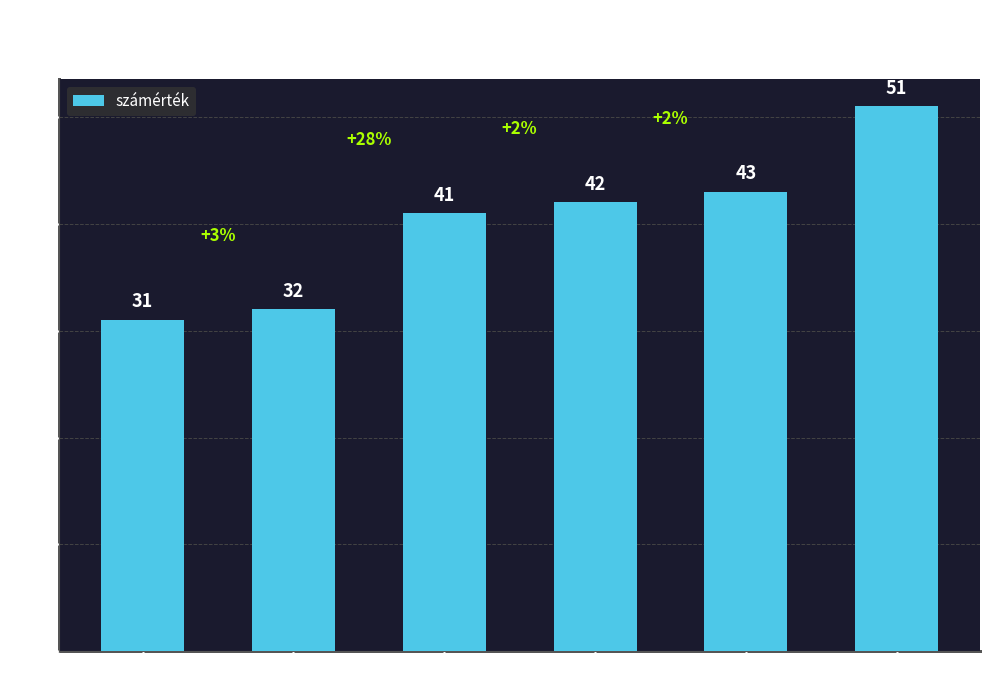

Rank the categories by value from lowest to highest.

31, 32, 41, 42, 43, 51